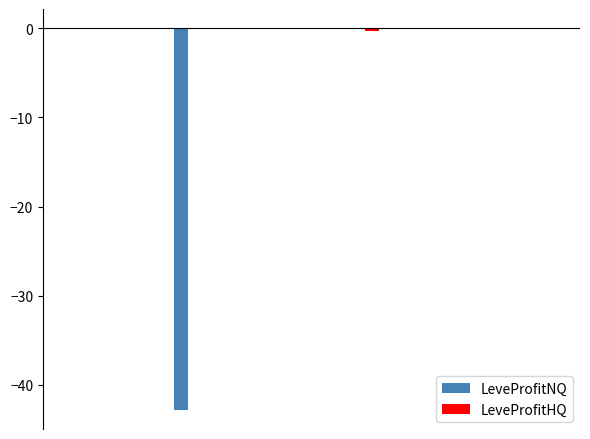

Reading left to right, extract all data points from this chart.

LeveProfitNQ: -0.0	-0.0	0.0	-42.8	-0.0	-0.0	-0.0	-0.0	-0.2	-0.0	-0.0	-0.0	-0.0	-0.0
LeveProfitHQ: 0.0	-0.0	0.0	-0.1	-0.0	0.0	-0.0	0.0	-0.3	0.0	-0.0	0.0	-0.0	-0.0